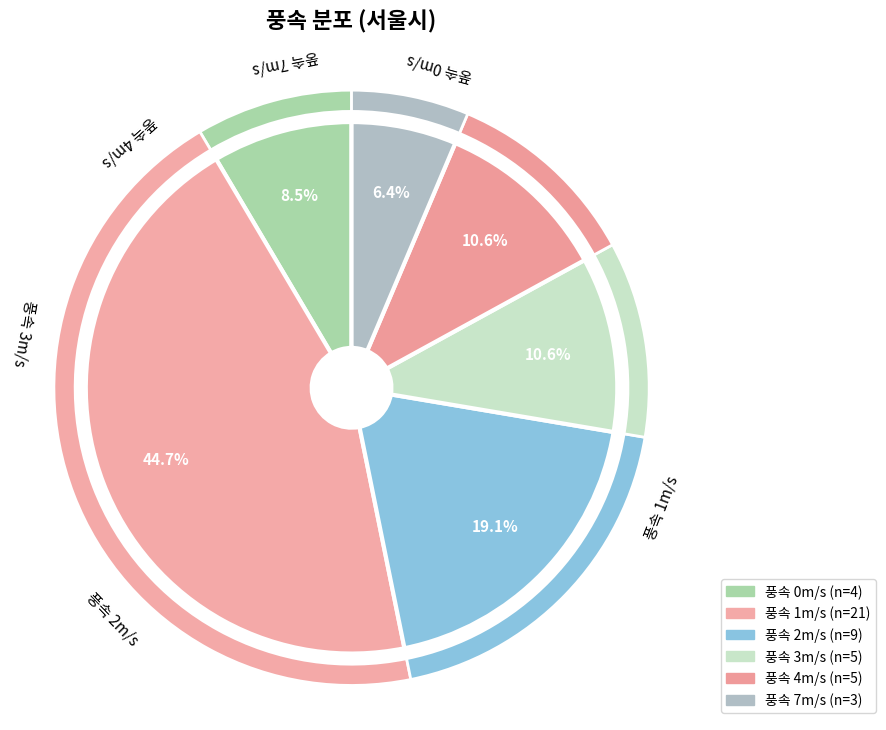

How many slices are in this pie chart?

12